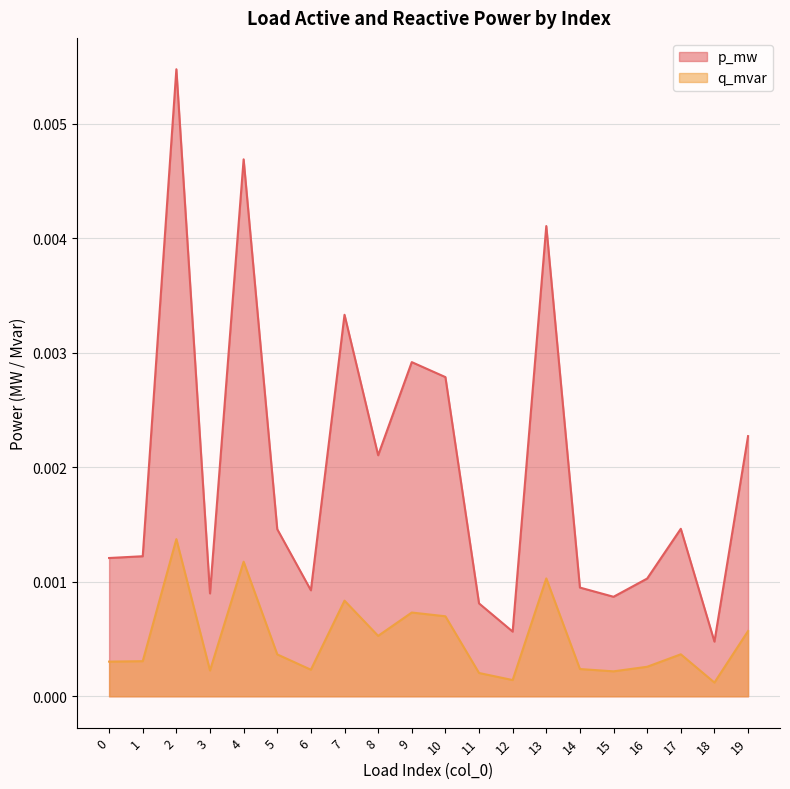

Is it true that q_mvar equals 0.0 at 17?

True